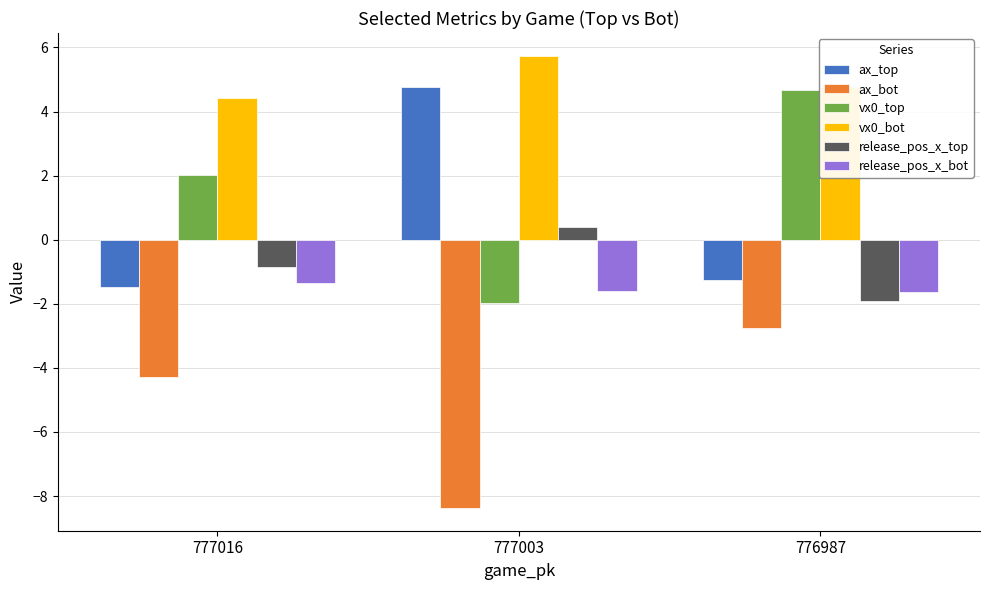

What is the value of the vx0_top bar at the 2nd from the left?

-2.0